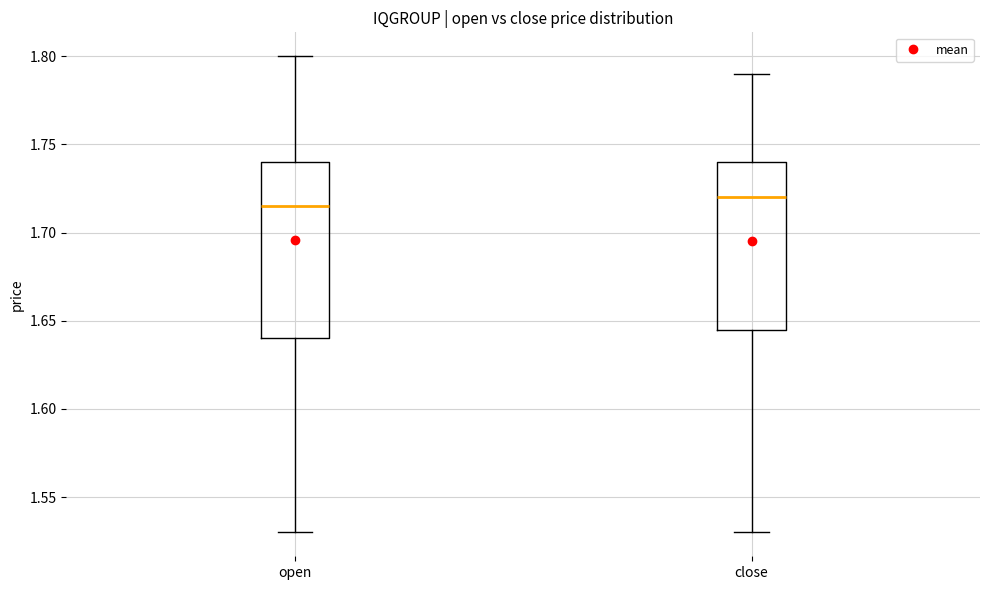

Reading left to right, transcribe this box plot: for each box, give where its median line is, the range the box spans, and where its two whiskers end, as read against the y-axis. The values are not printed on the chart, so give them approximately, as read against the axis.

open: median 1.715, box 1.640 to 1.740, whiskers 1.530 to 1.800
close: median 1.720, box 1.645 to 1.740, whiskers 1.530 to 1.790